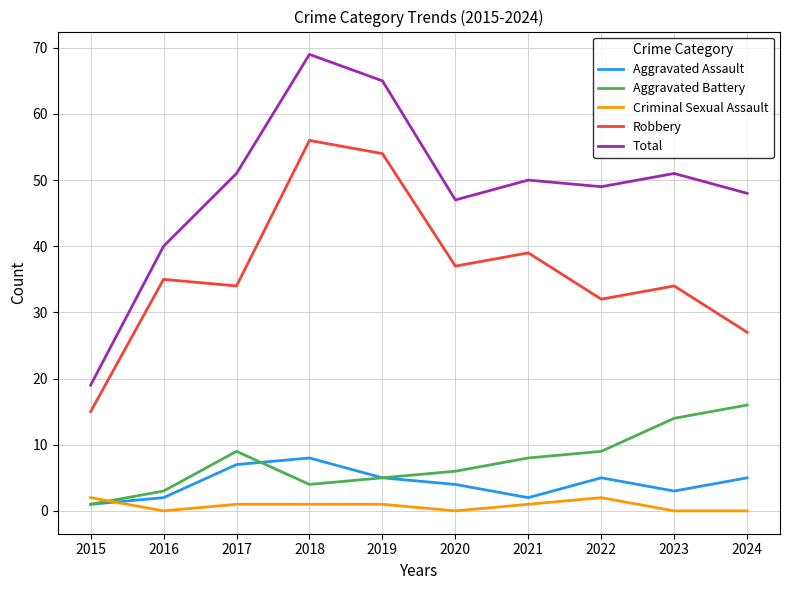

The Robbery series shows 34 at 2017. True or false?

True